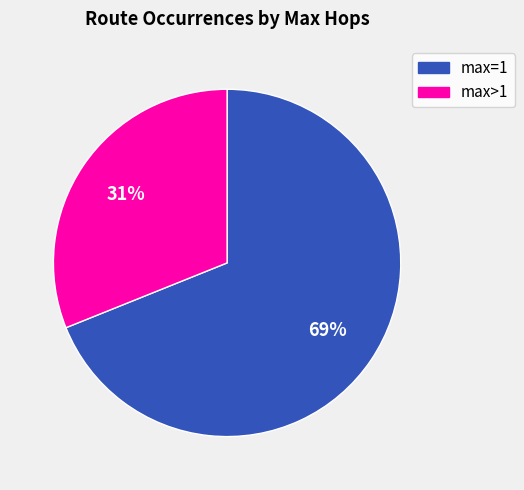

Is there a majority slice in this chart?

Yes